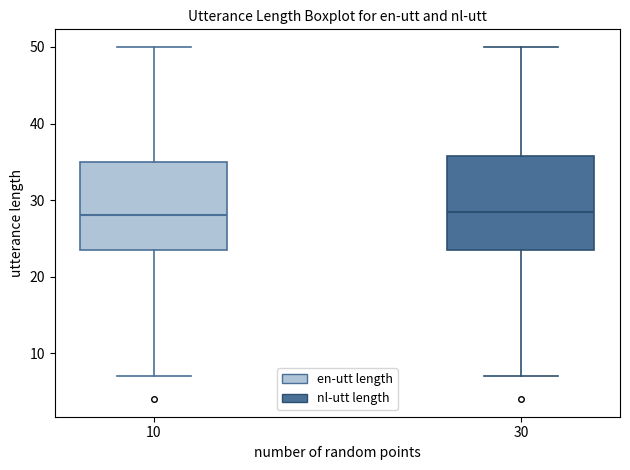

Where does the lower whisker of the box at x = 10 end on the y-axis? The values are not printed on the chart, so give them approximately, as read against the axis.

7